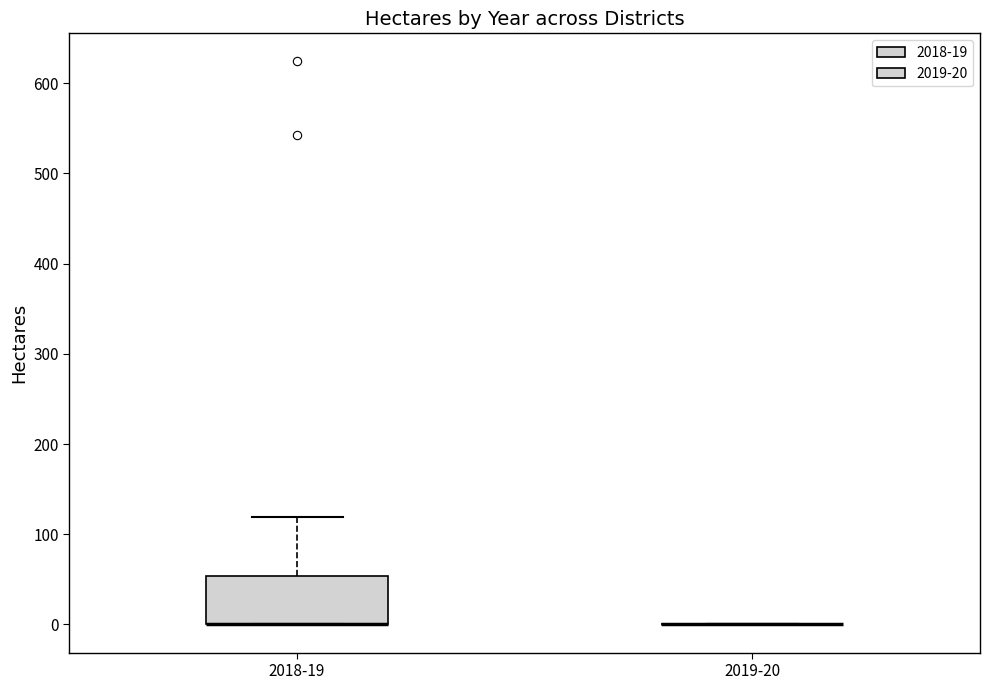

Reading left to right, transcribe this box plot: for each box, give where its median line is, the range the box spans, and where its two whiskers end, as read against the y-axis. The values are not printed on the chart, so give them approximately, as read against the axis.

2018-19: median 0 (drawn on the box's lower edge), box 0 to 50, whiskers 0 to 120
2019-20: box collapsed to a line at 0, whiskers 0 to 0